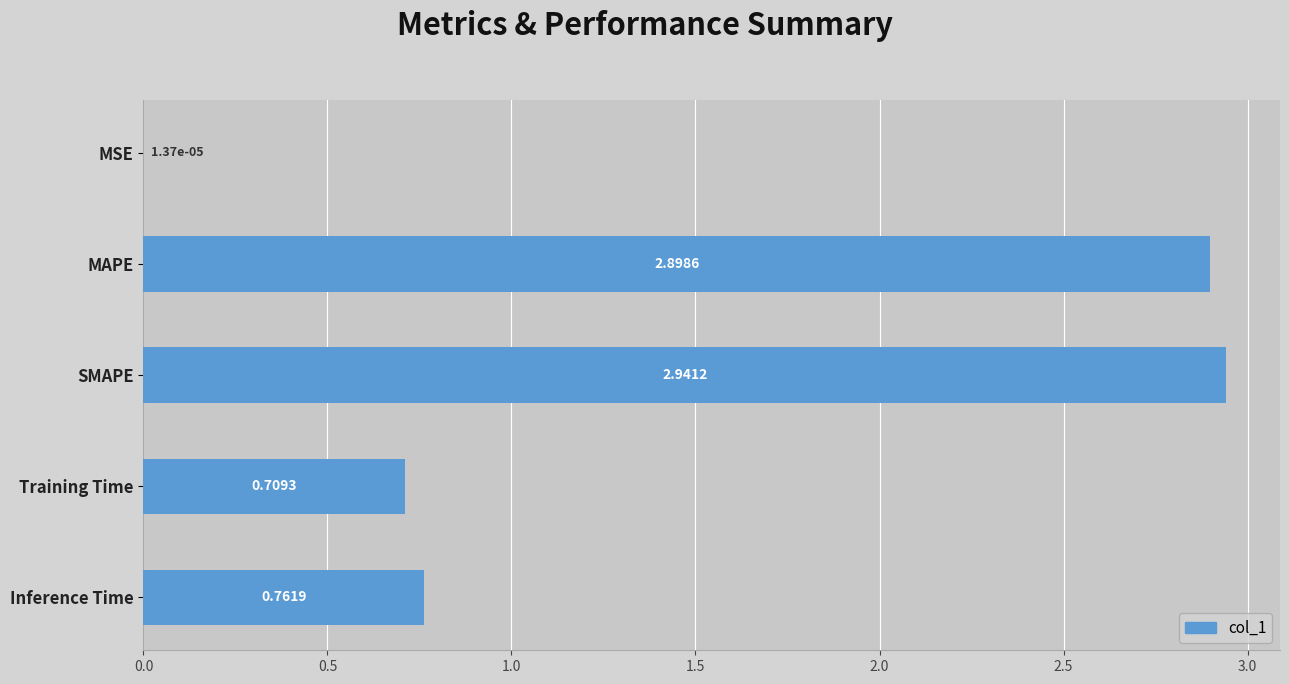

At which category does the chart reach its peak across all series?

SMAPE